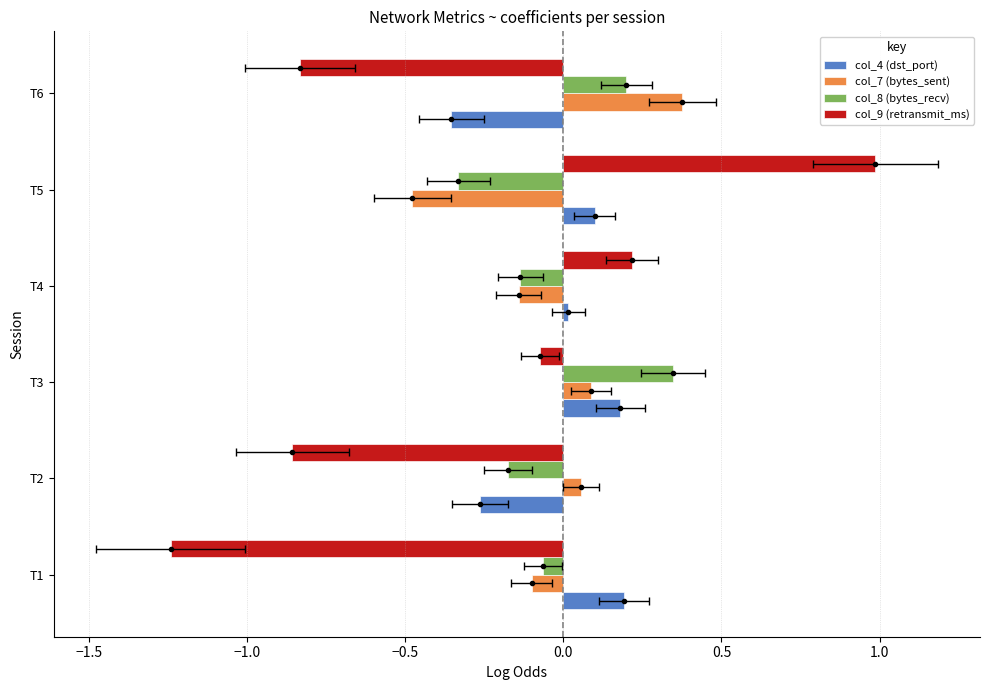

What are all the series names shown in the legend?

col_4 (dst_port), col_7 (bytes_sent), col_8 (bytes_recv), col_9 (retransmit_ms)